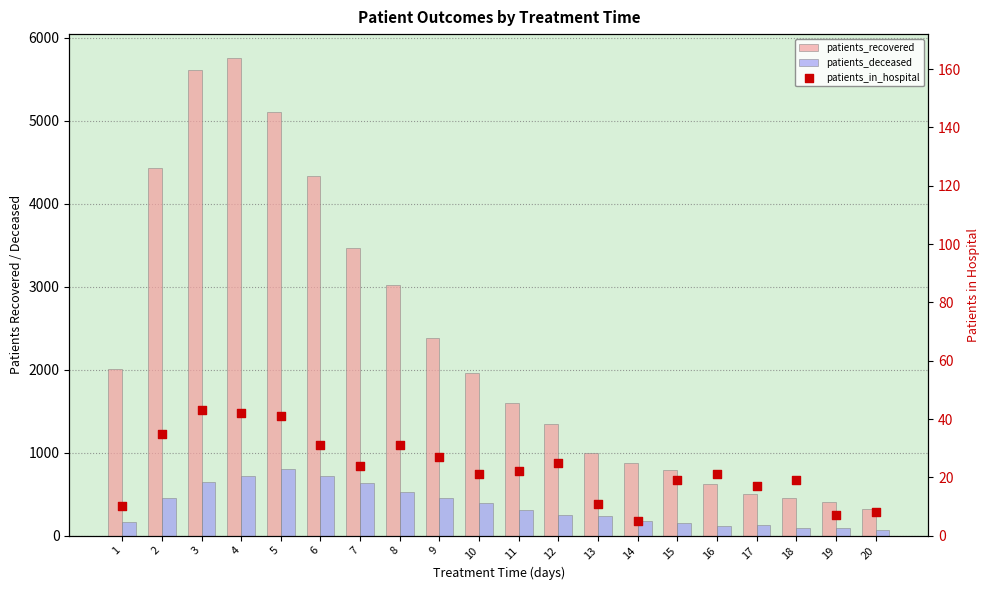

Which series reaches the maximum Y coordinate?

patients_recovered